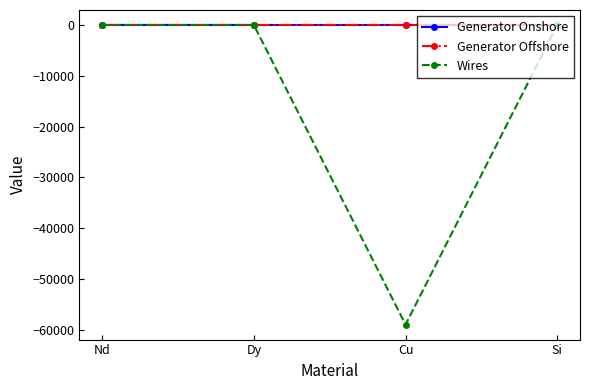

True or false: Generator Offshore has a value of -0.0 at Cu.

True